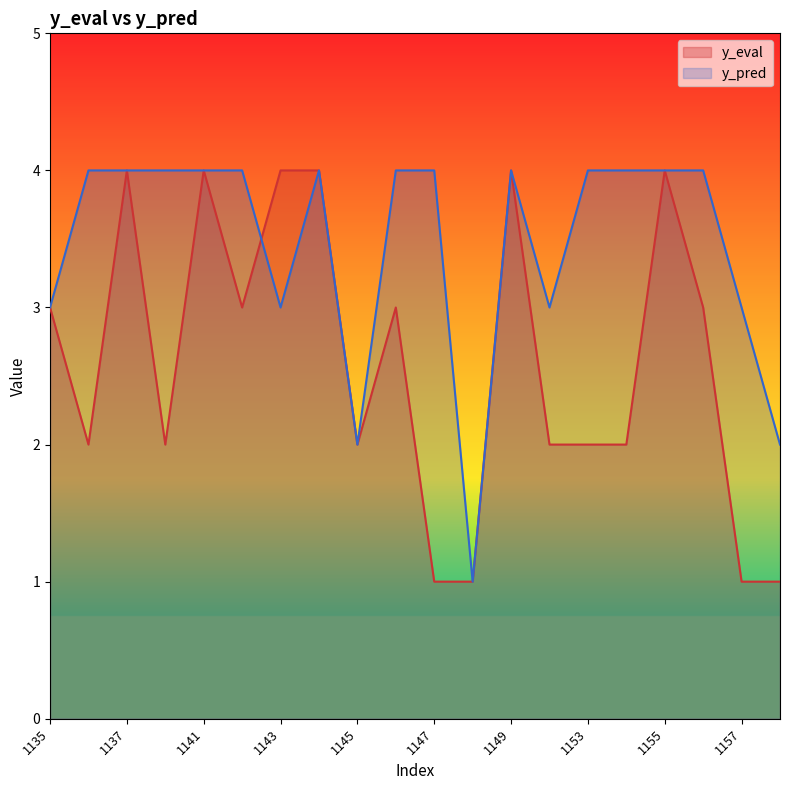

Is it true that y_pred equals 4 at 1147?

True